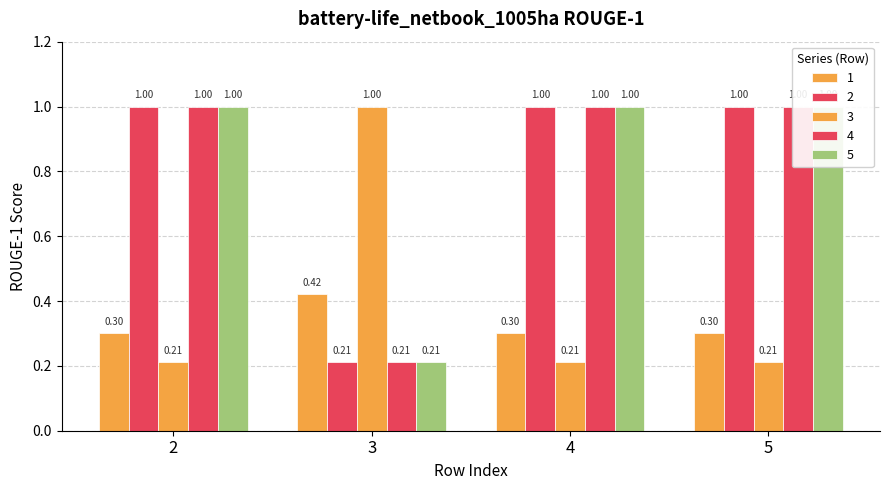

How many distinct data groups are displayed?

5